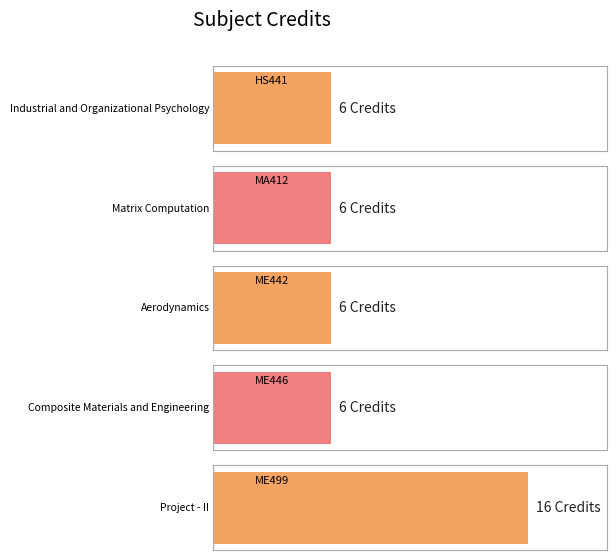

How many bars are there in total?

5